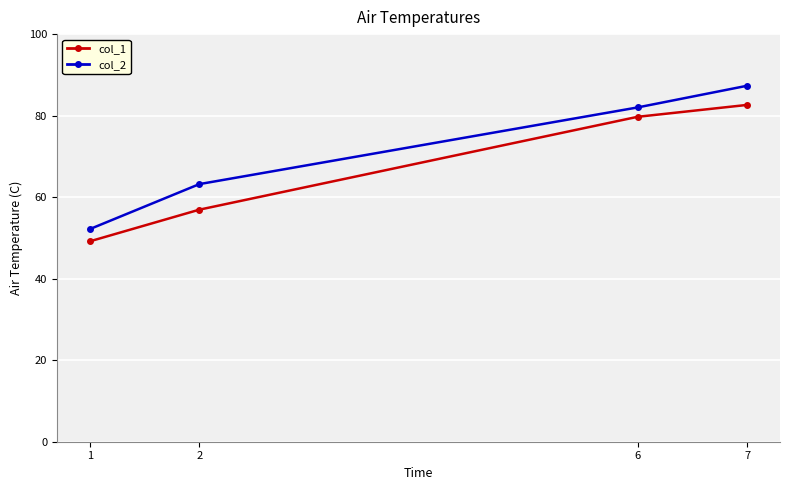

List the series in order of their peak value, highest first.

col_2, col_1